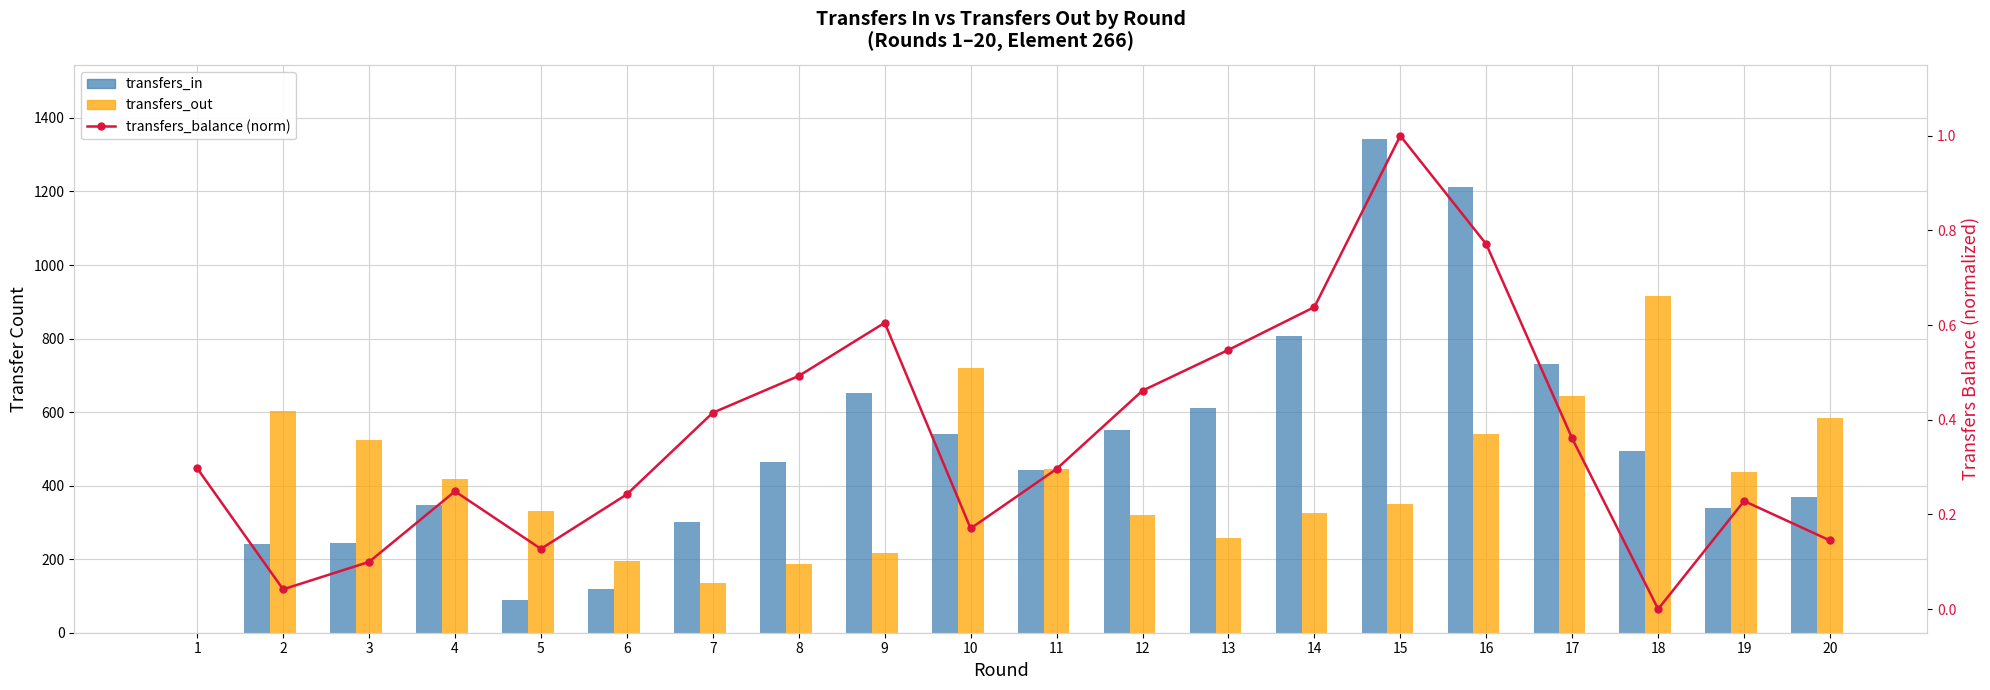

Count the number of categories in the chart.

20